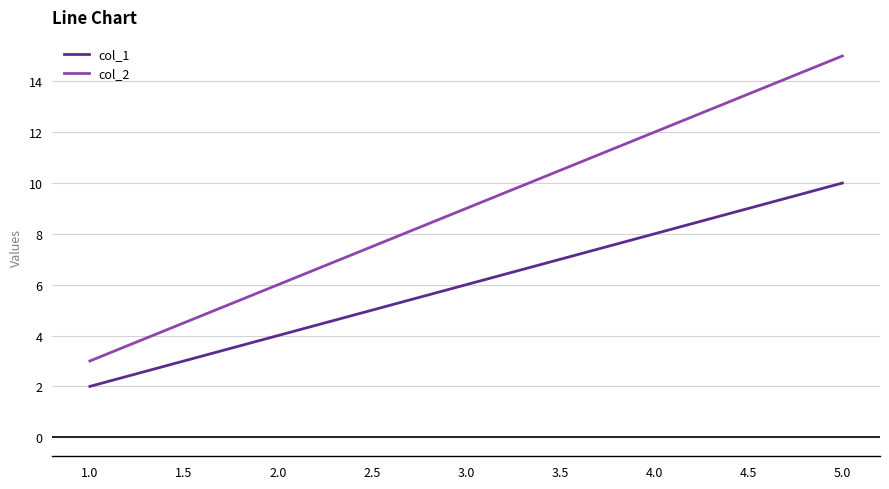

What is the difference between the second highest and second lowest values in the col_2 series?

6